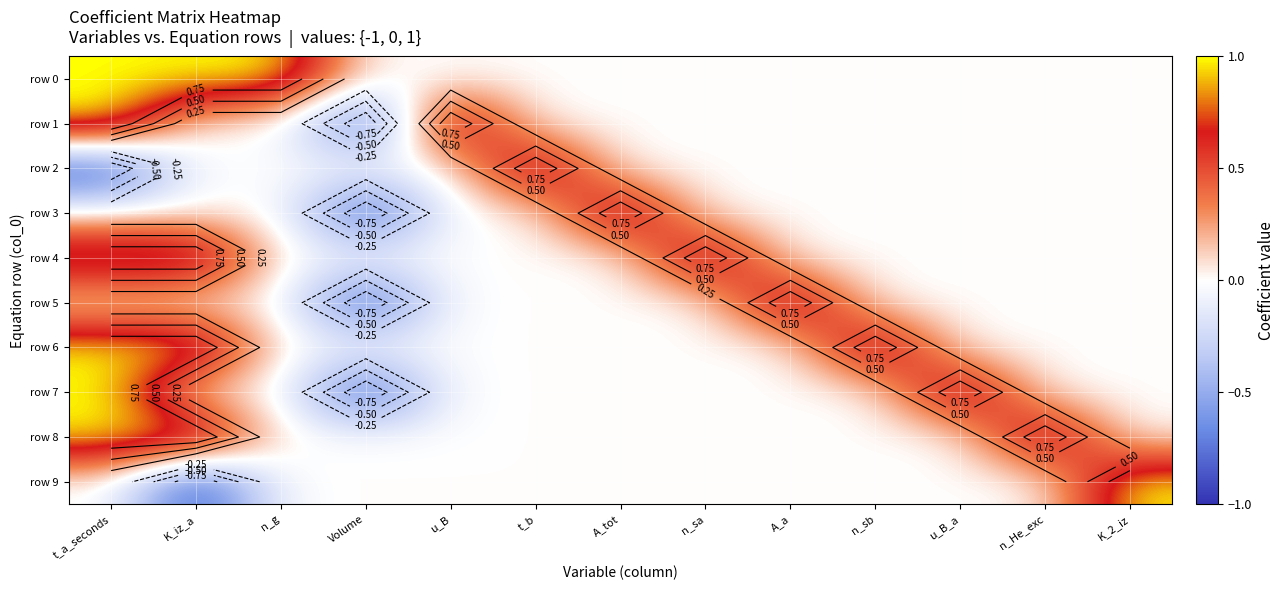

What is the maximum value shown in the chart?

1